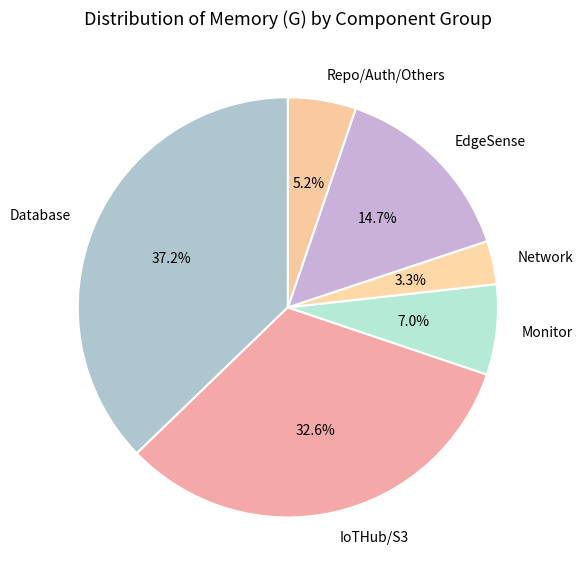

Which category has the biggest portion of the pie?

Database